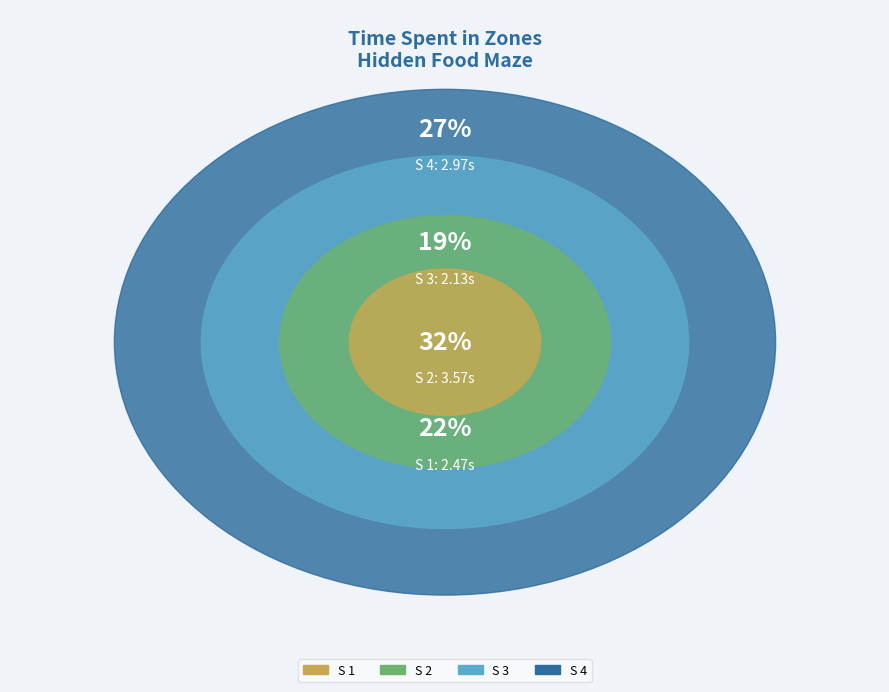

The S 3 slice represents 19% of the pie. True or false?

True